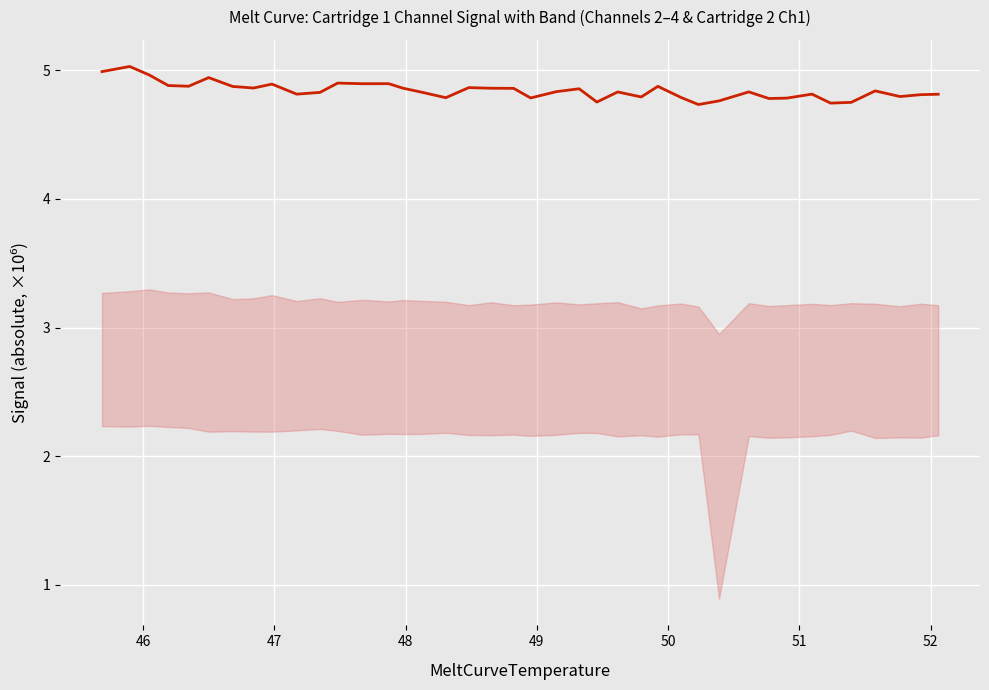

What is the maximum value shown in the chart?

5.0